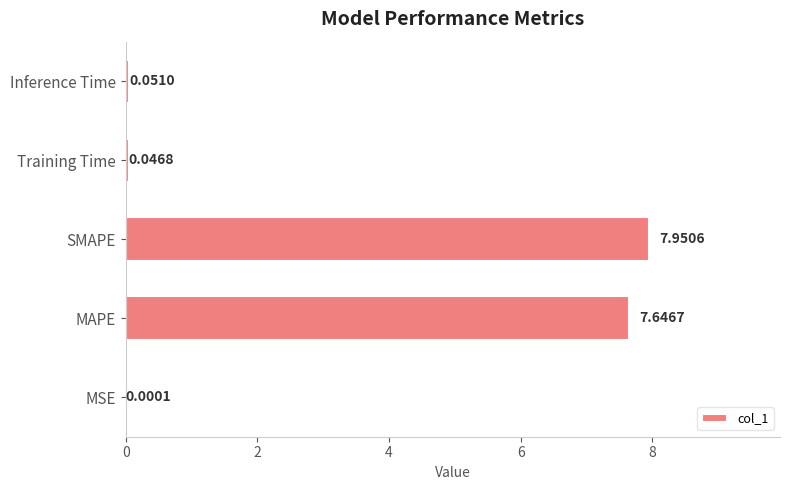

What is the sum of all values?

15.7